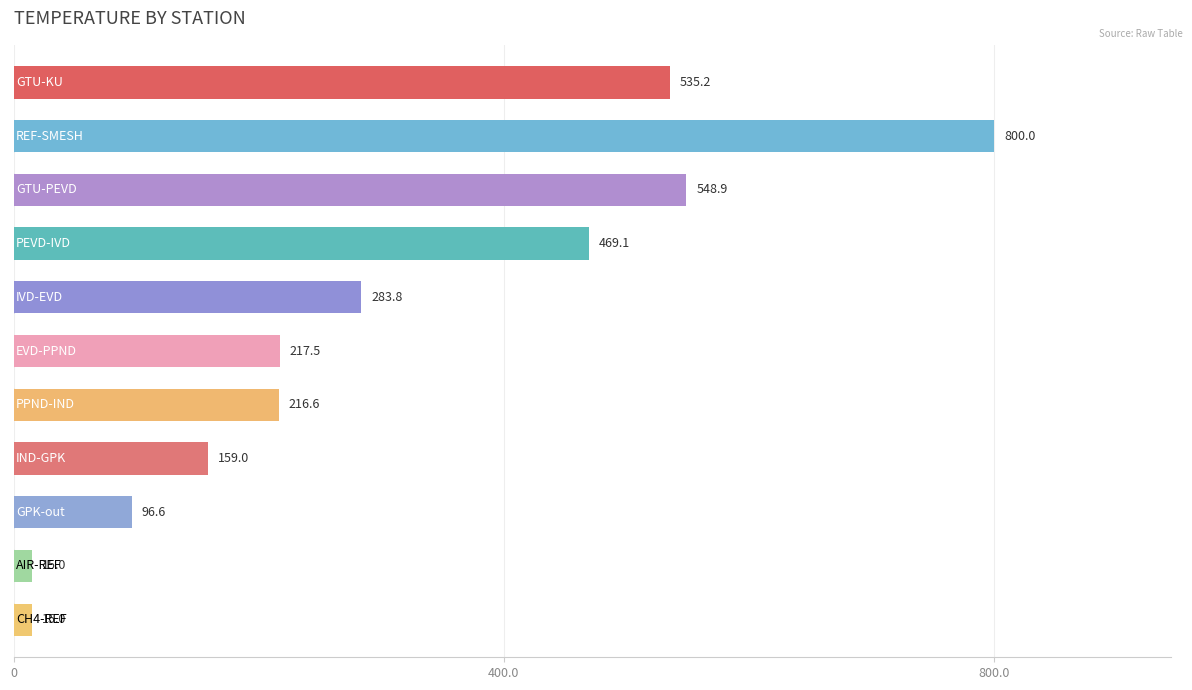

Reading bottom to top, list all the values displayed in this chart.

15.0	15.0	96.6	159.0	216.6	217.5	283.8	469.1	548.9	800.0	535.2